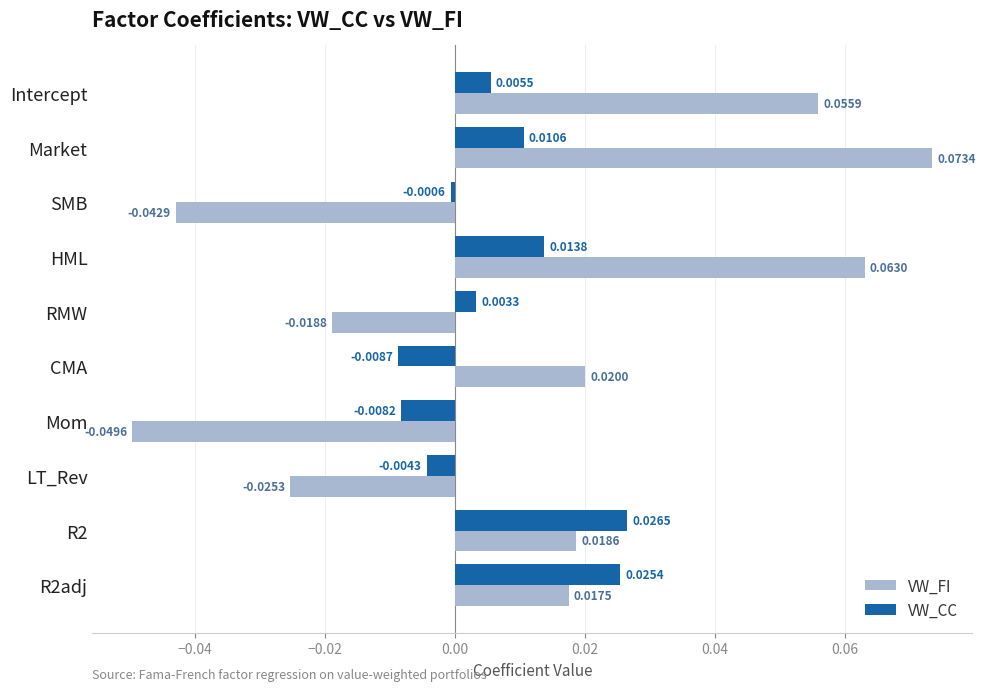

At which label does VW_CC reach its minimum?

CMA